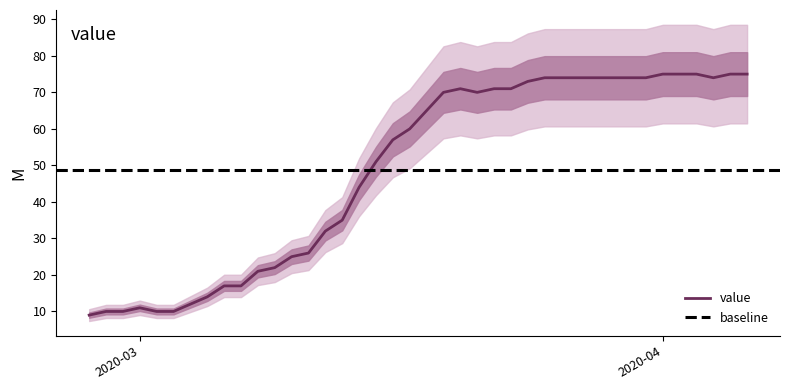

Reading left to right, what are all the values shown in this chart?

9	10	10	11	10	10	12	14	17	17	21	22	25	26	32	35	44	51	57	60	65	70	71	70	71	71	73	74	74	74	74	74	74	74	75	75	75	74	75	75